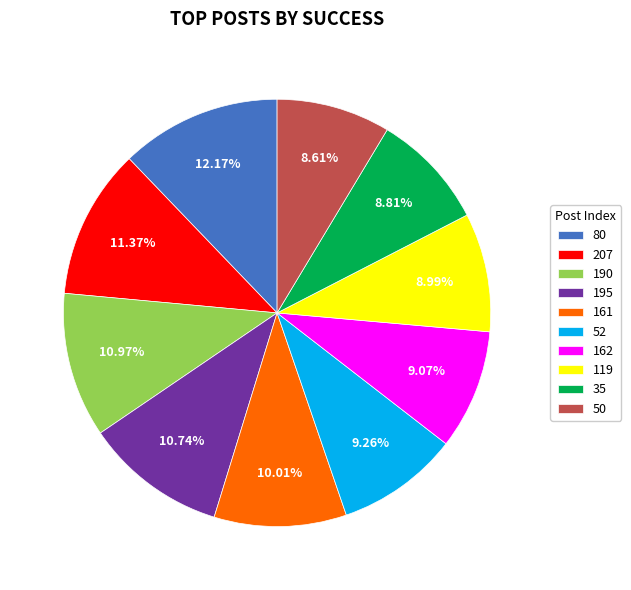

What percentage is the 119 slice, to the nearest percent?

9%